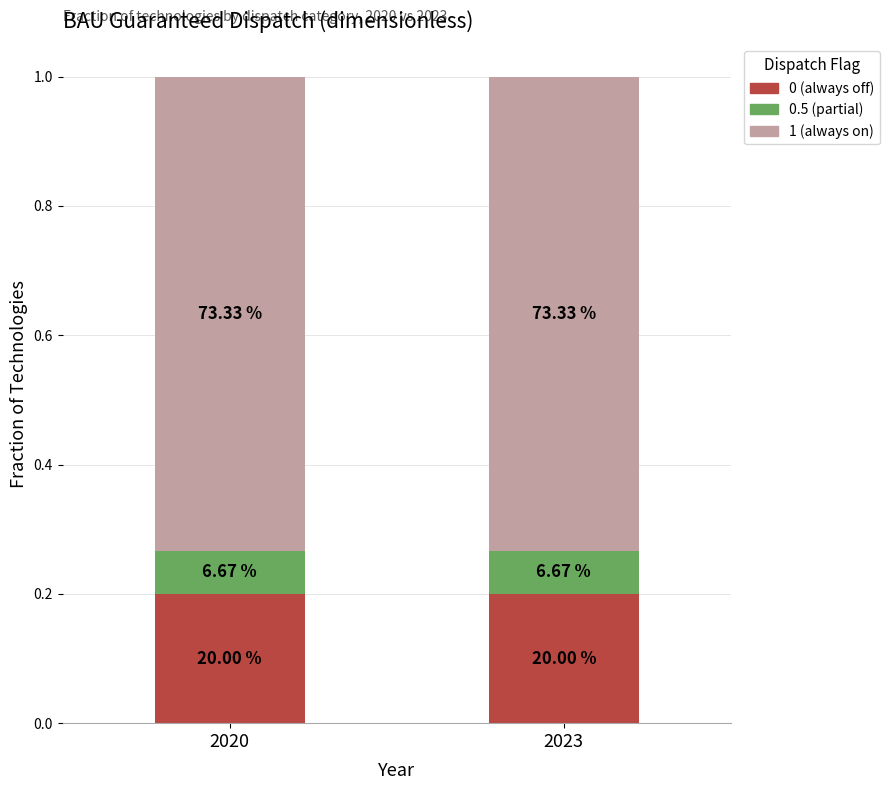

The 0 (always off) series shows 0.2 at 2020. True or false?

True